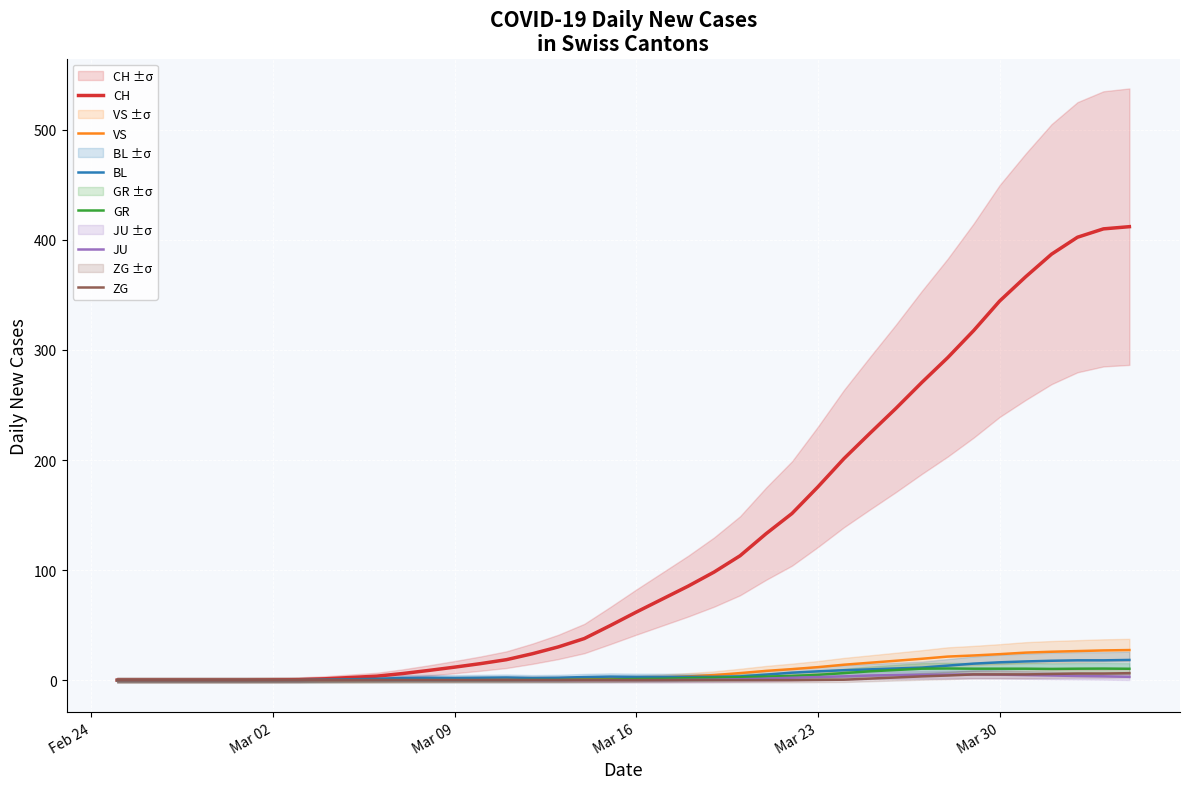

What is the maximum value for BL?

18.3